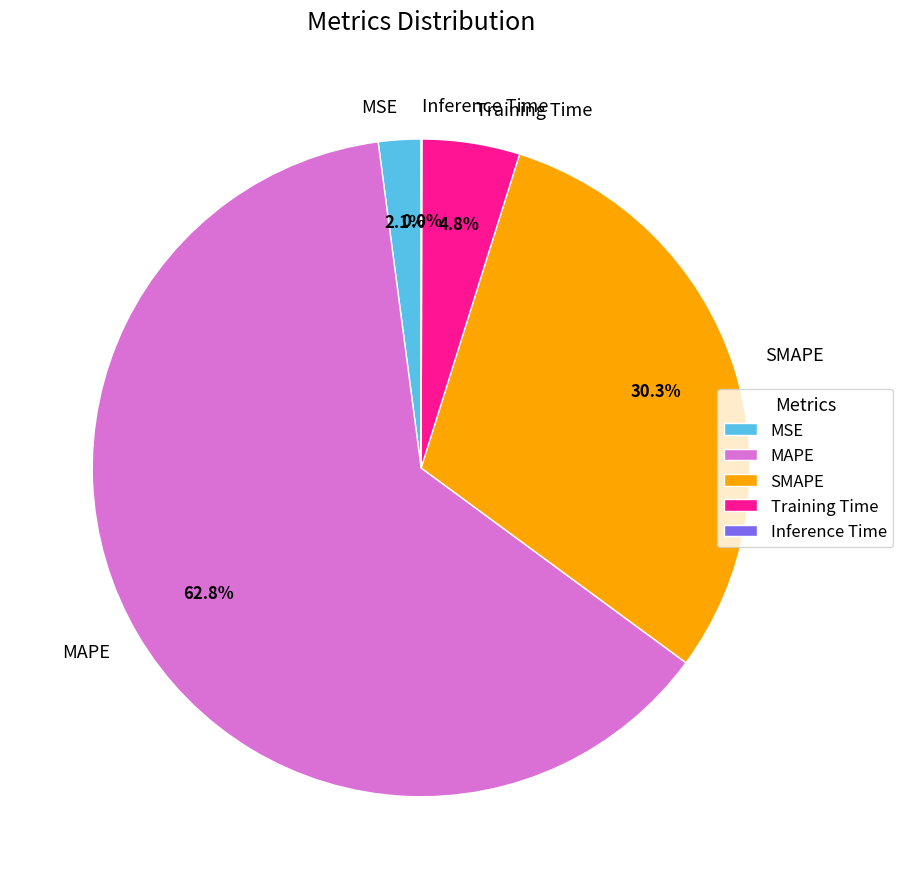

To the nearest percent, what is the combined percentage of MAPE and Training Time?

68%